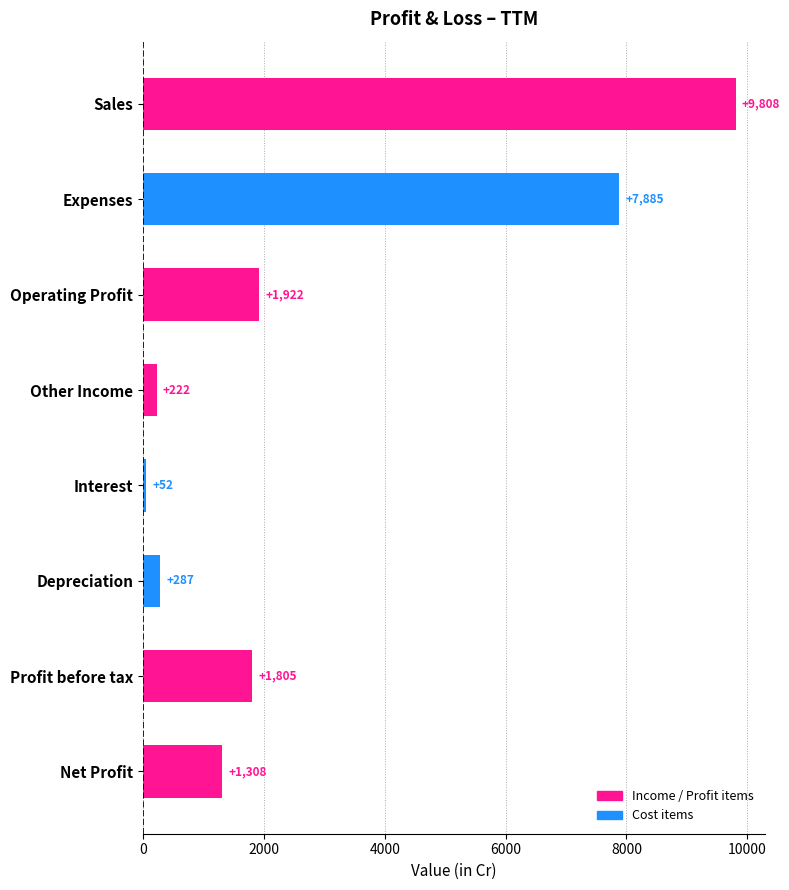

True or false: the data shows 222 at Other Income.

True